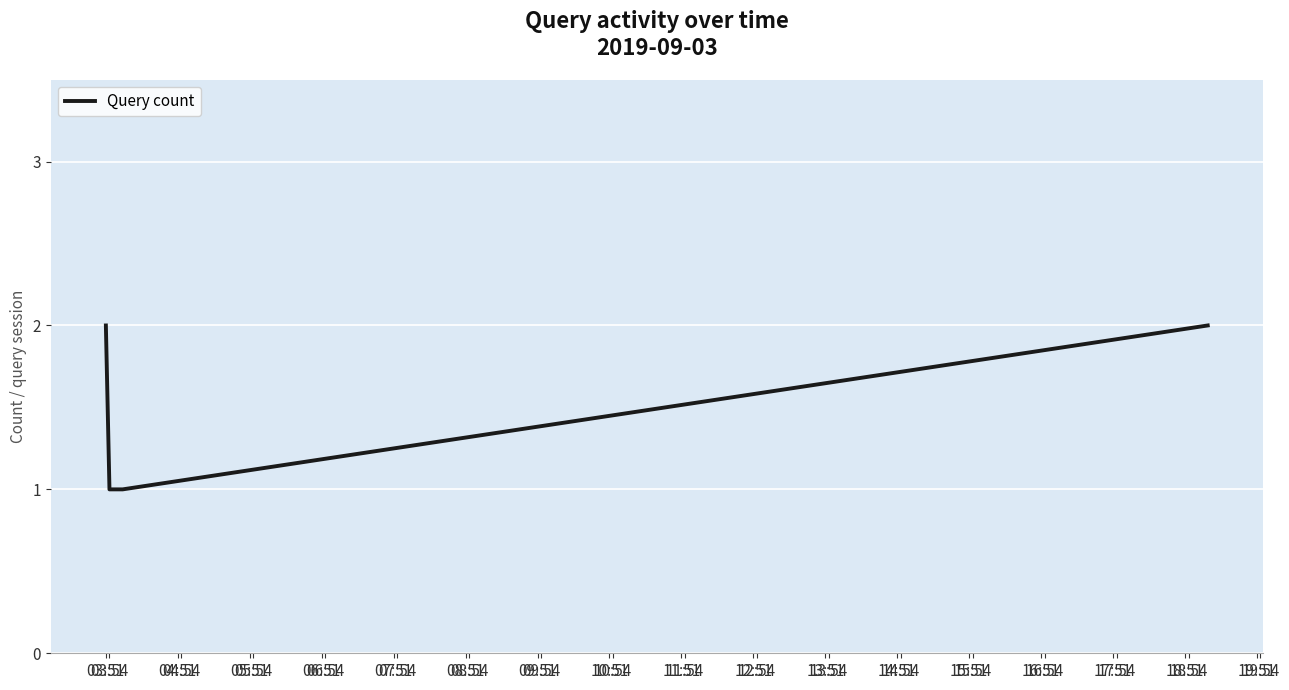

True or false: the data has more than 2 interior local peaks.

False